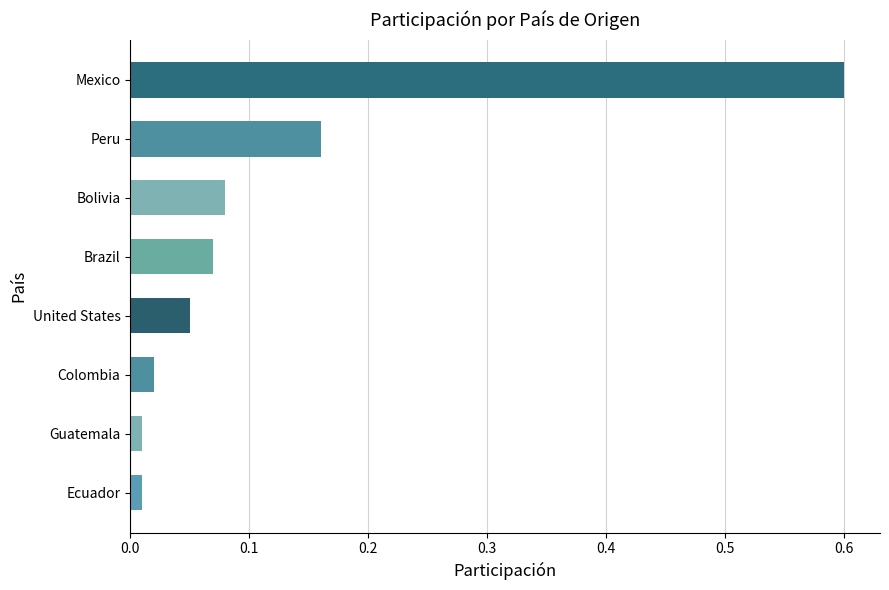

Between Peru and Brazil, which is larger?

Peru